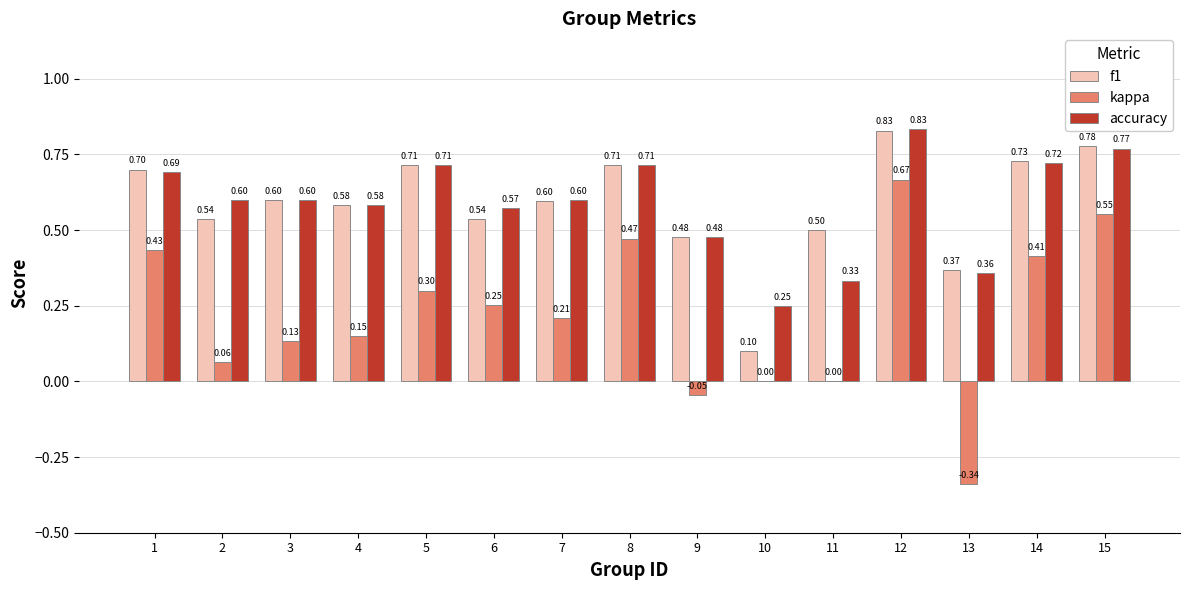

At which category is the sum across all series the highest?

12